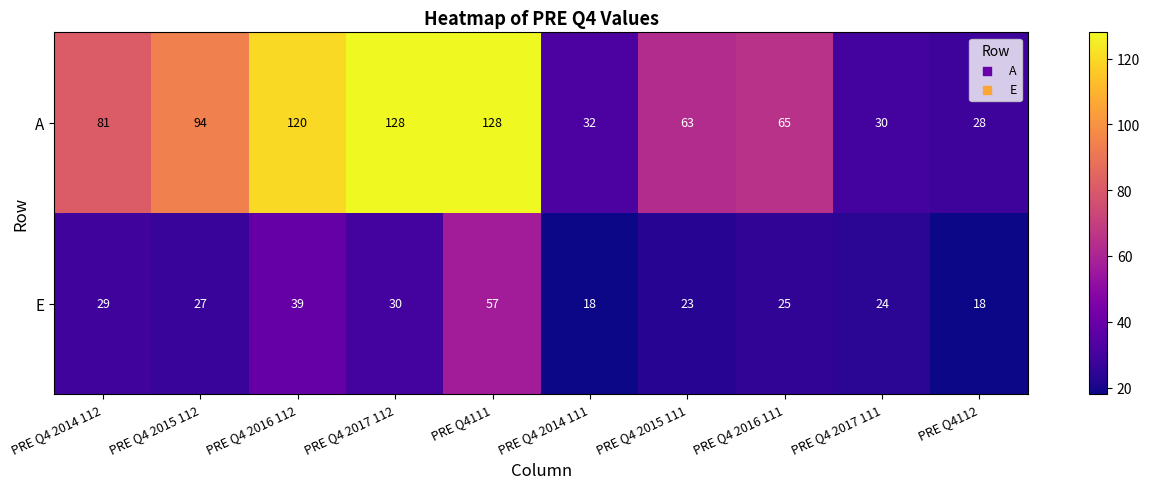

Rank the series at PRE Q4112 from highest to lowest value.

A, E